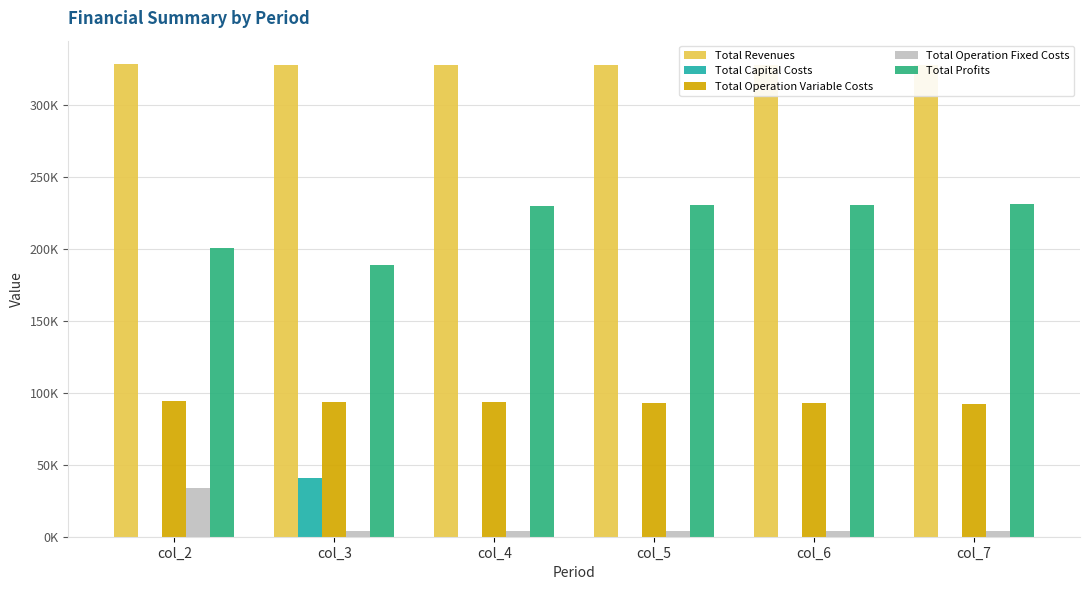

Which label corresponds to the largest value in the chart?

col_2